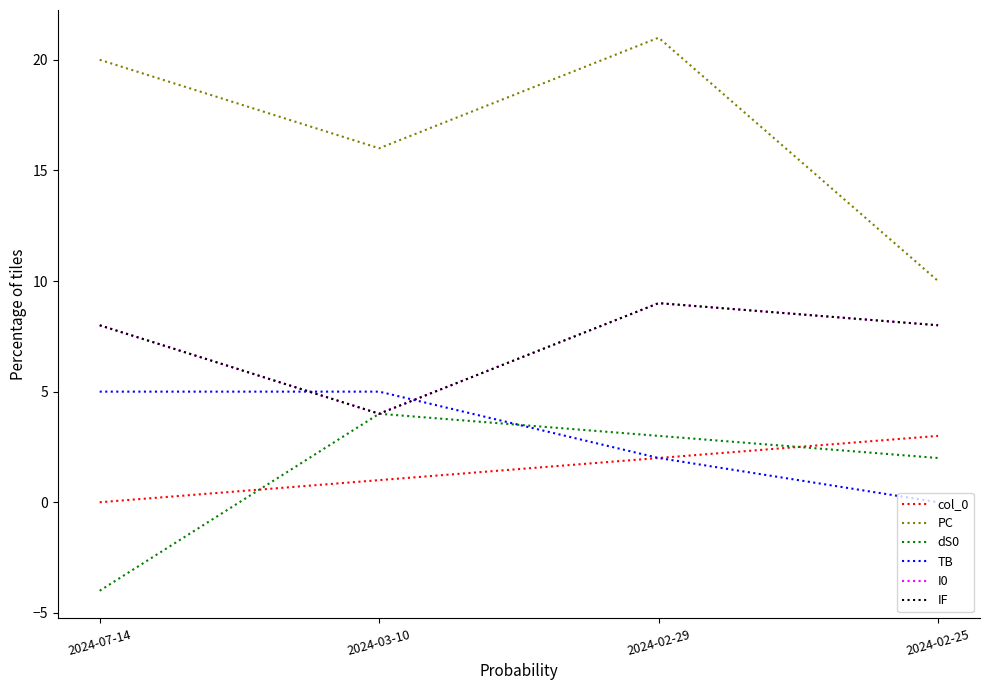

Is this an area chart (filled region under the line)?

No